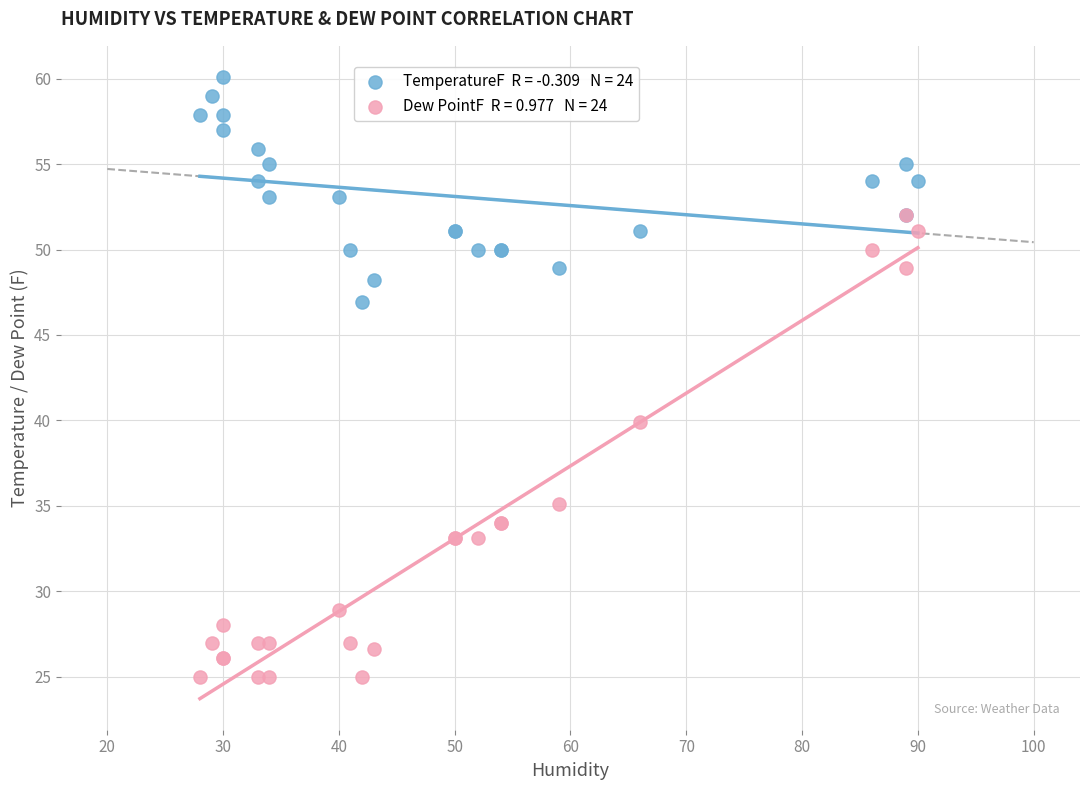

Across all series, what Y value is closest to 42?

39.9